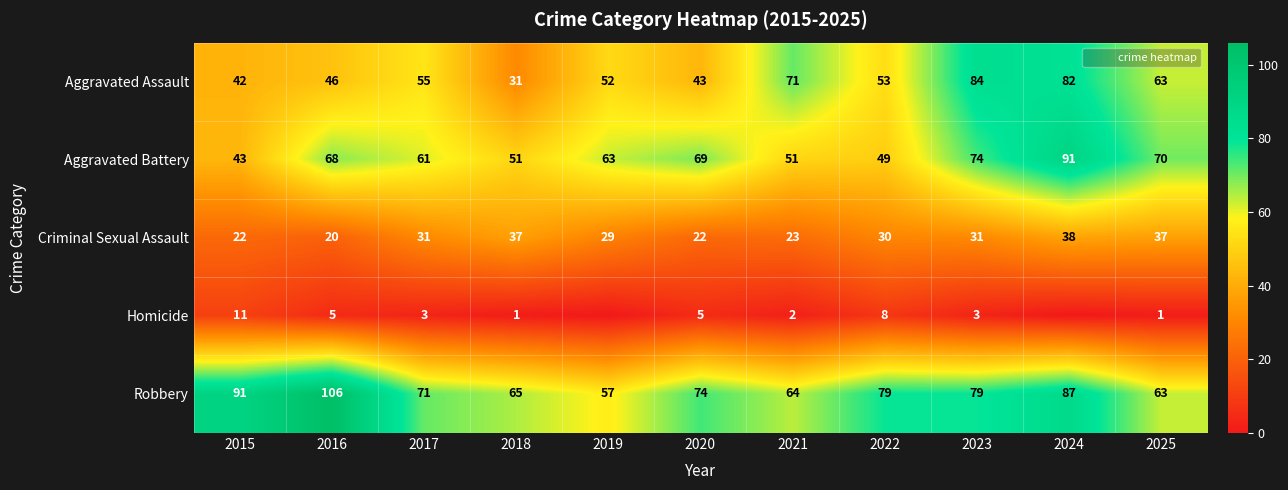

What is the difference between the maximum and minimum values in the Homicide series?

11